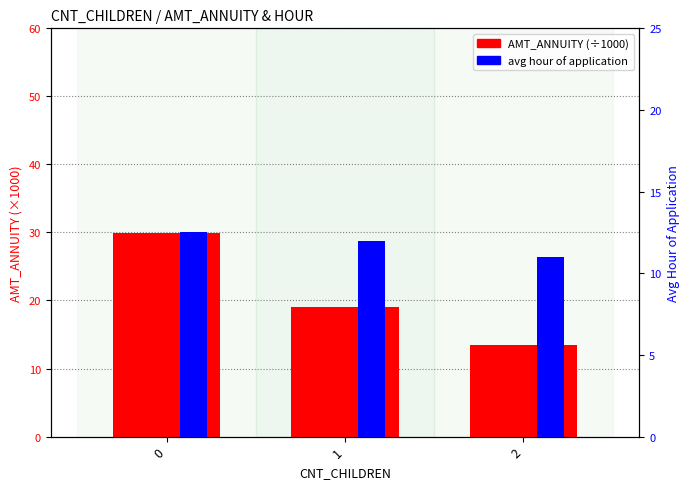

What is the total value across all series at 0?

42.4